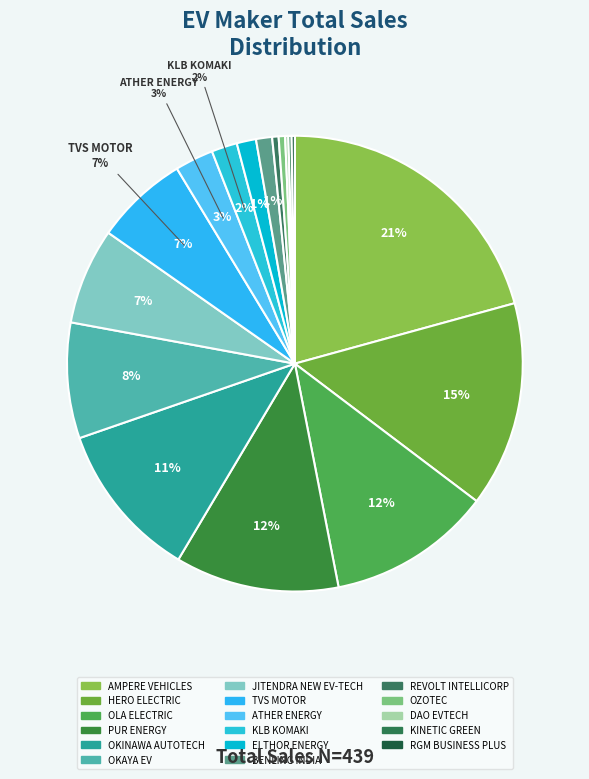

Is there a majority slice in this chart?

No